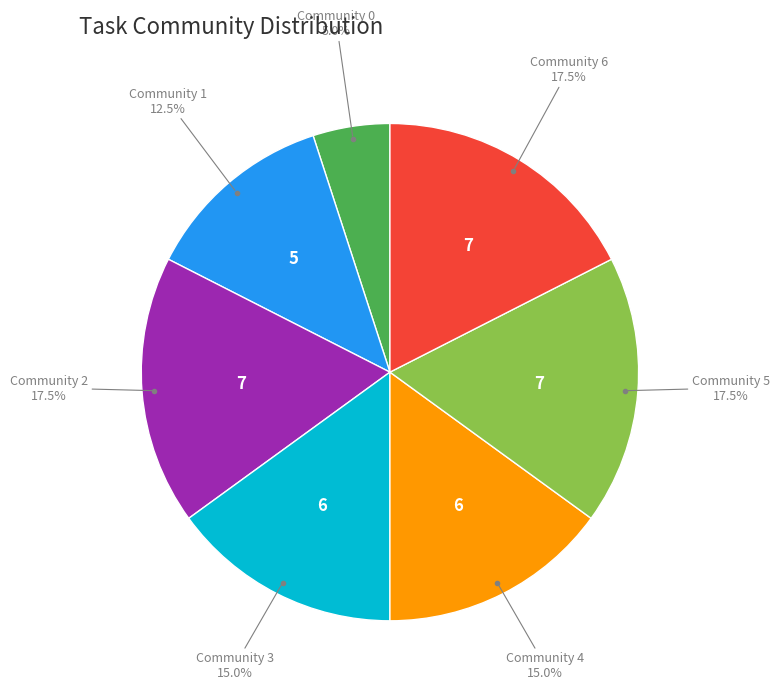

To the nearest percent, what is the average slice percentage?

14%